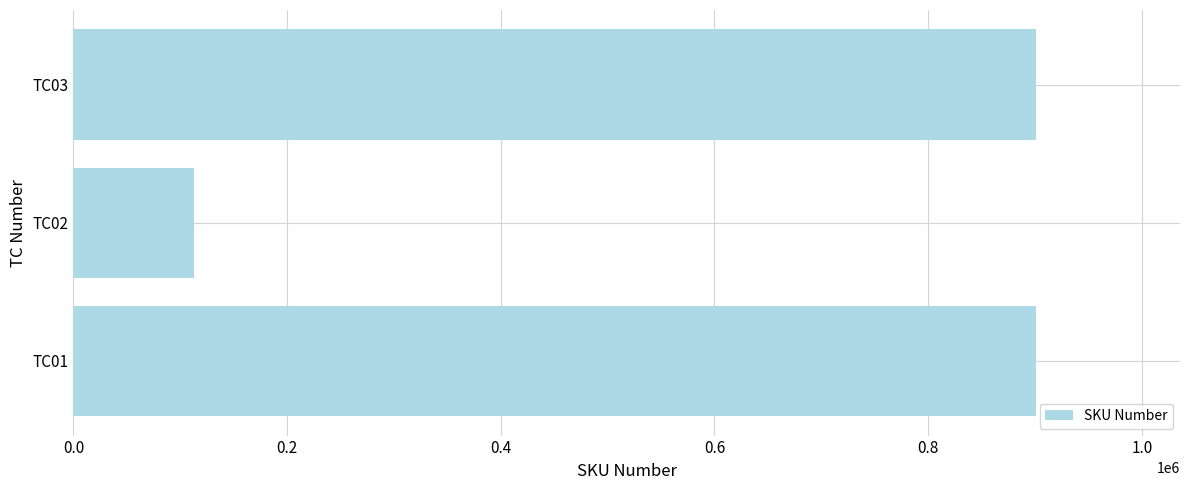

Which category has the lowest value across all series?

TC02